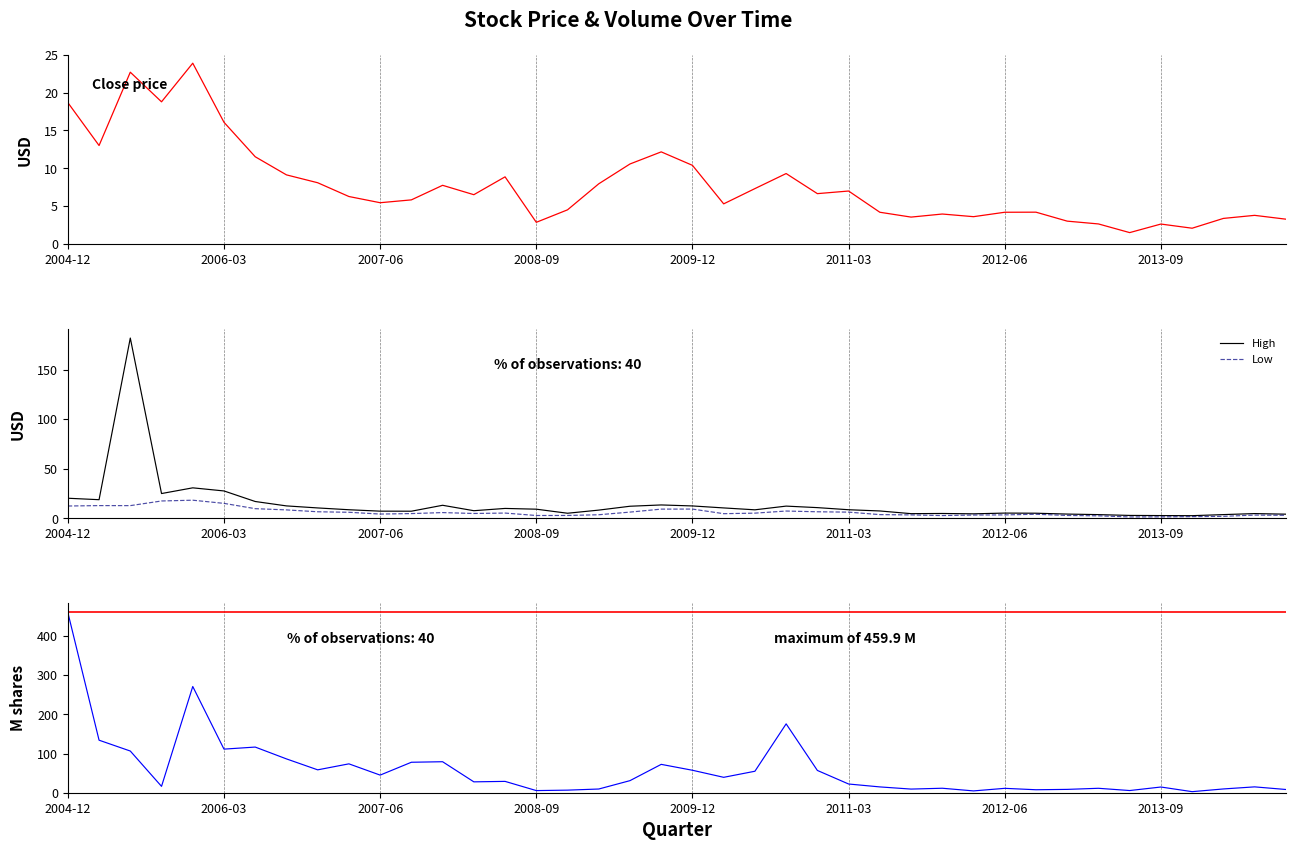

The value of Close at 14 is 8.9. True or false?

True